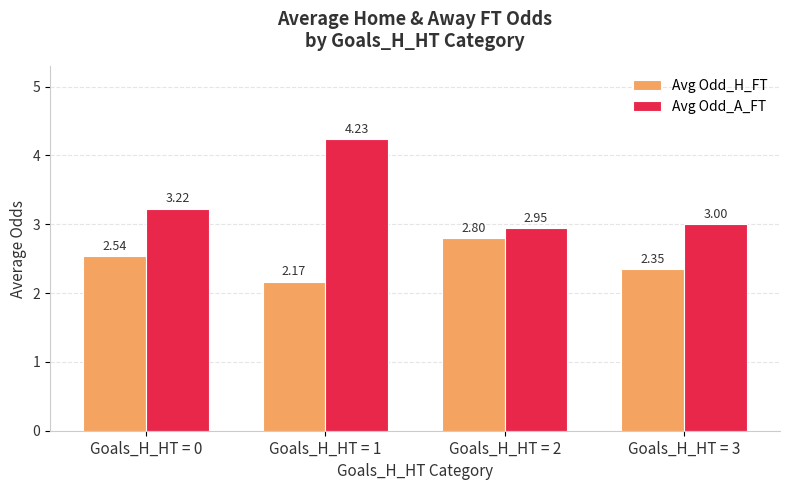

Which series has the widest spread of values?

Avg Odd_A_FT